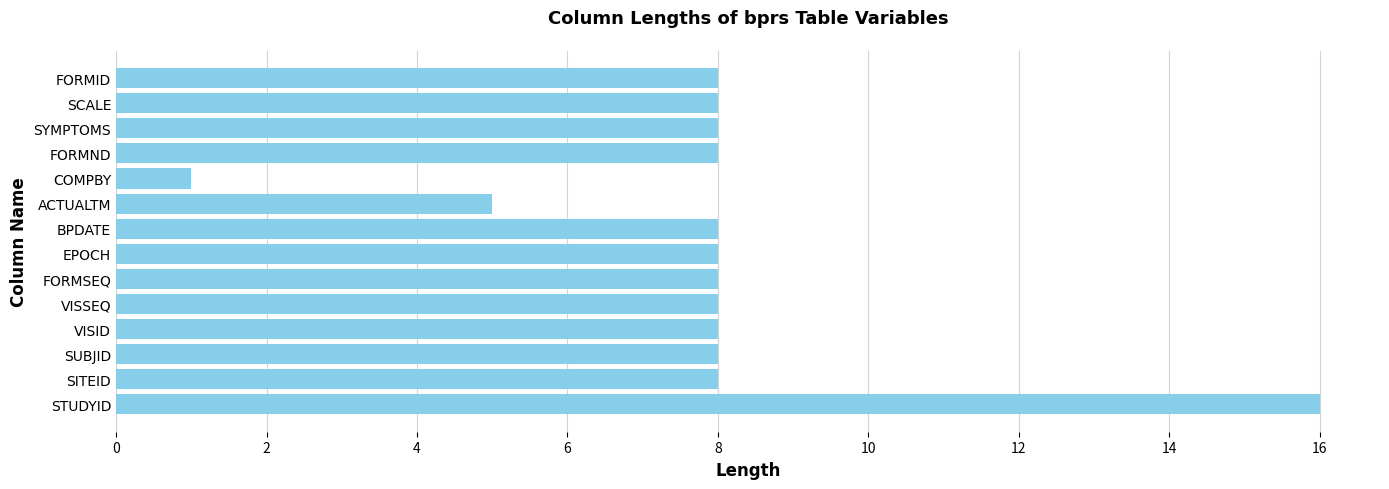

Reading bottom to top, extract all data points from this chart.

16	8	8	8	8	8	8	8	5	1	8	8	8	8